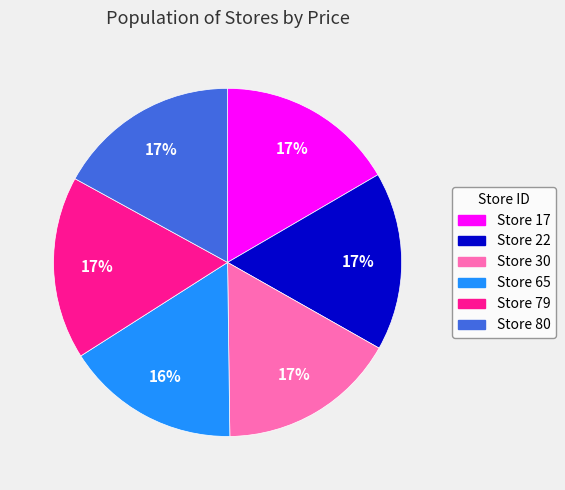

To the nearest percent, what is the difference between the largest and smallest slice percentages?

1%